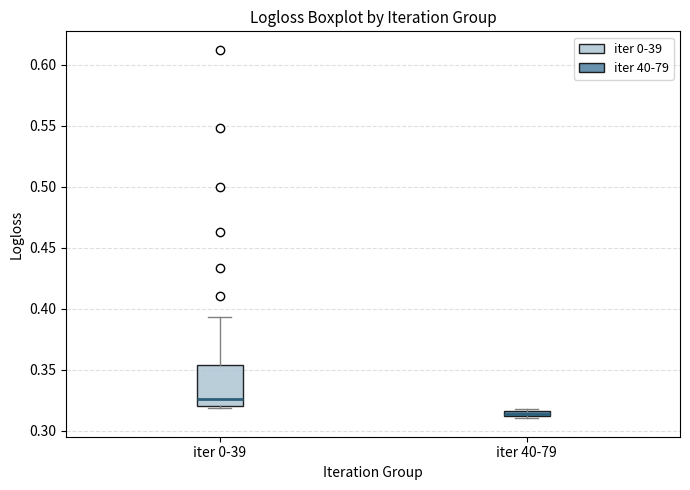

Where is the lower edge of the box for iter 40-79 on the y-axis? The values are not printed on the chart, so give them approximately, as read against the axis.

0.310